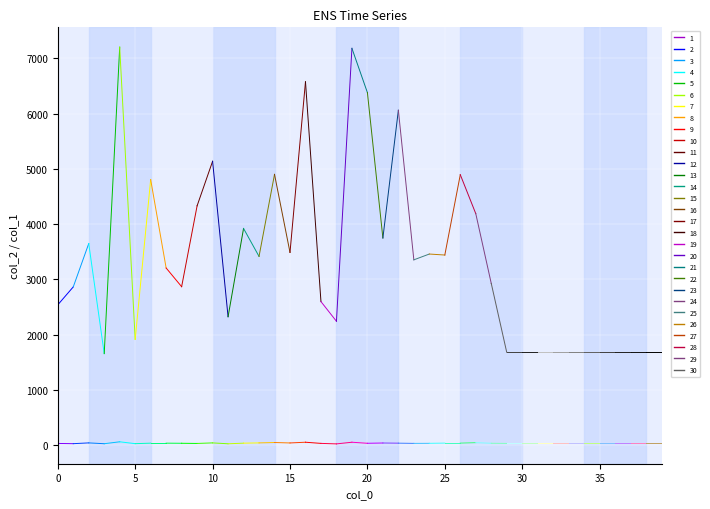

Where is col_2 nearest to the value 4430?

9